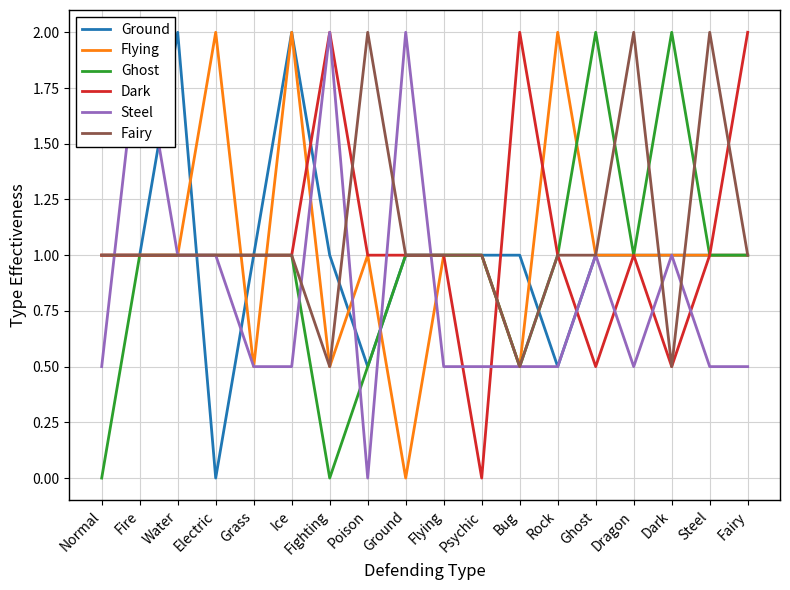

Where does the Fairy series first go above 1?

Poison